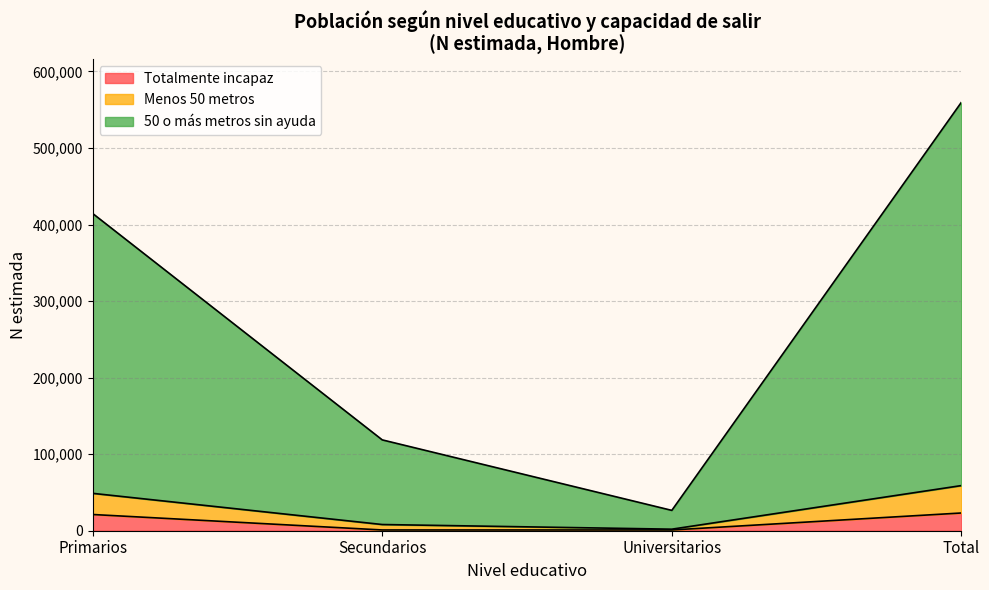

The Totalmente incapaz (Hombre N) series shows 5930 at Primarios. True or false?

False